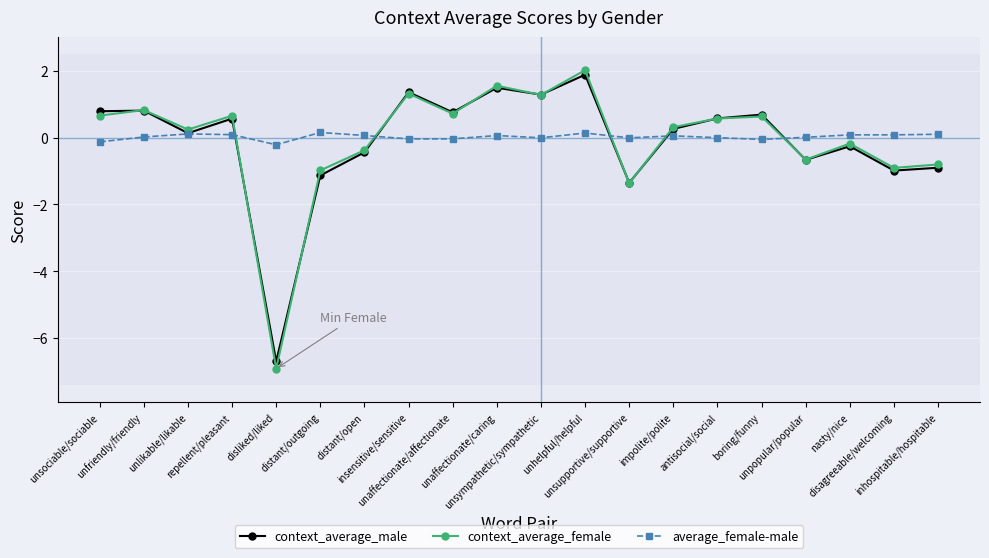

Rank the series by their maximum value, from highest to lowest.

context_average_female, context_average_male, average_female-male